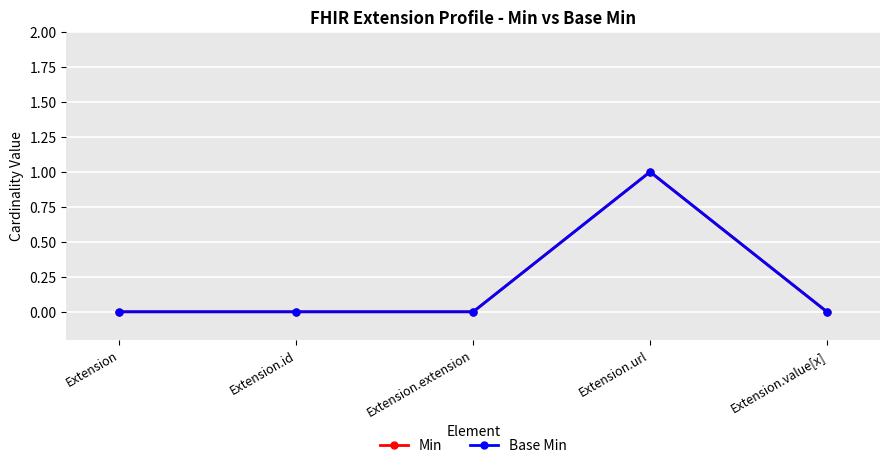

List the series in order of their peak value, lowest first.

Min, Base Min